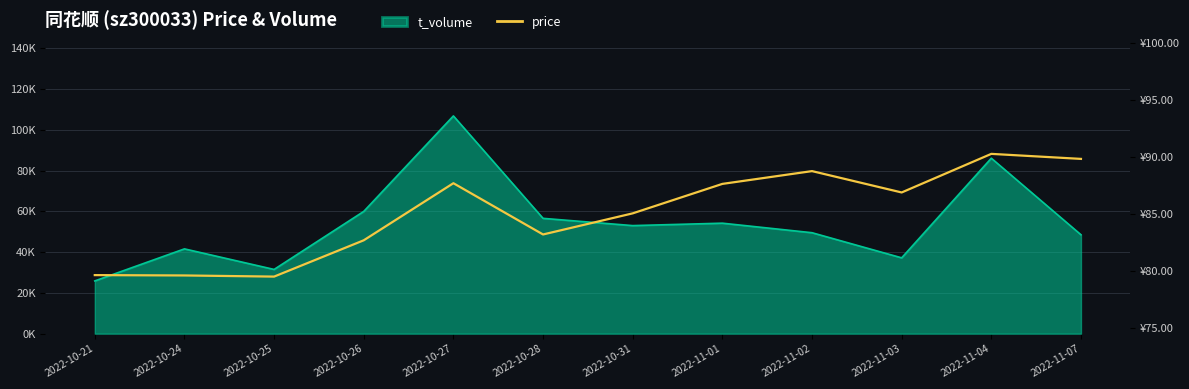

True or false: the data has more than 2 interior local peaks.

True